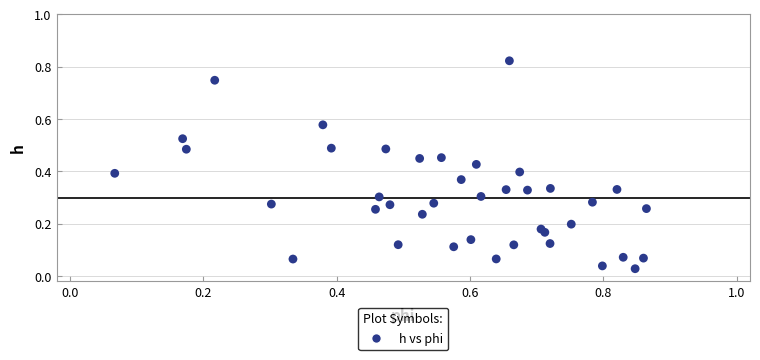

How many points are shown in the scatter plot?

40